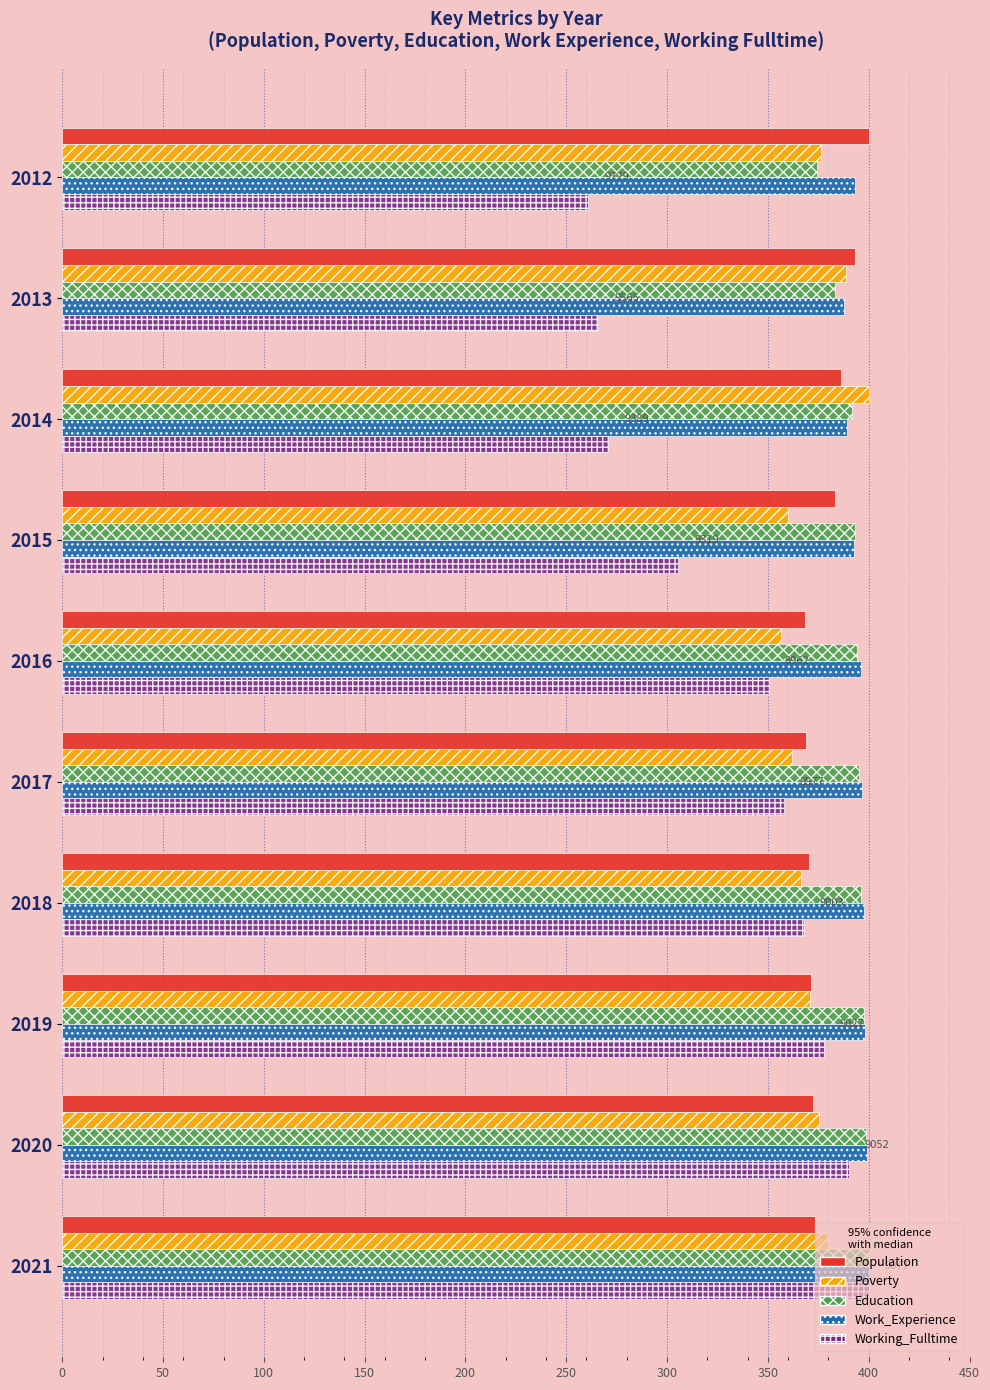

Which category has the highest value in the Poverty series?

2014